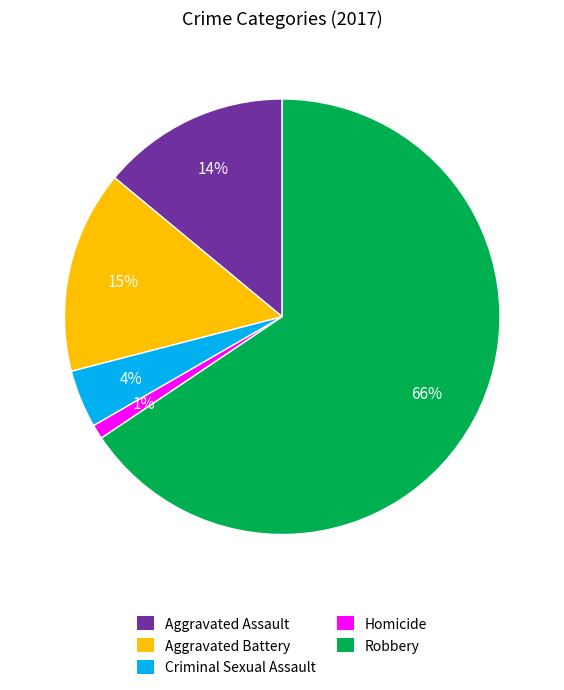

Between Criminal Sexual Assault and Aggravated Assault, which is larger?

Aggravated Assault